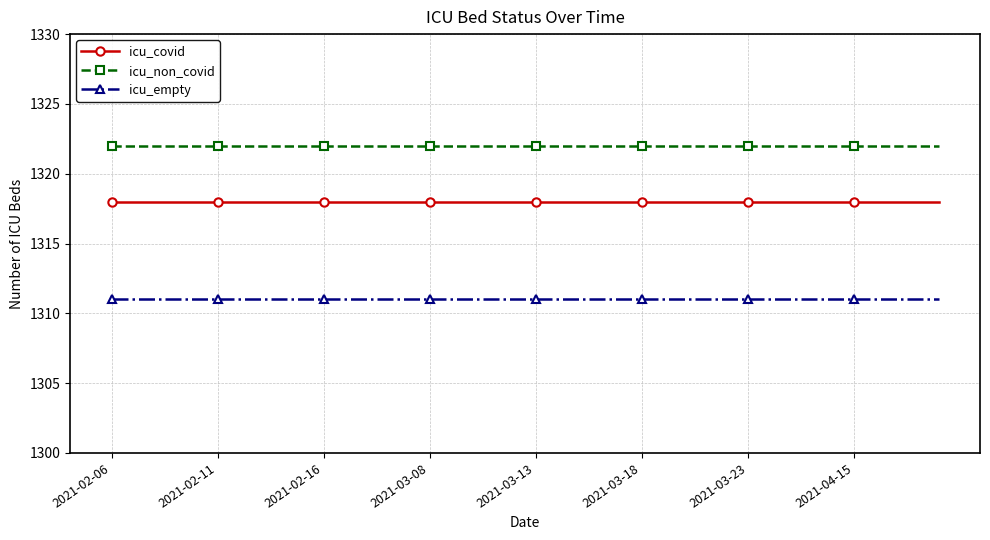

Is this an area chart (filled region under the line)?

No